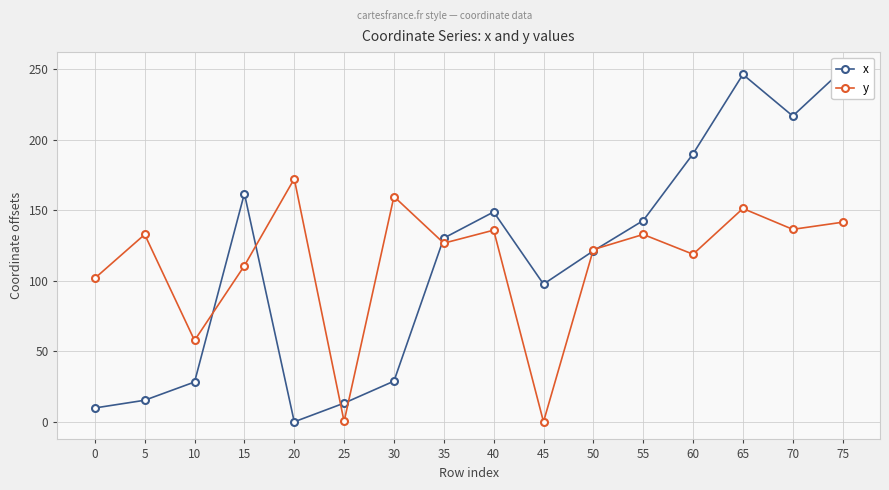

How many positive values does the x series have?

15